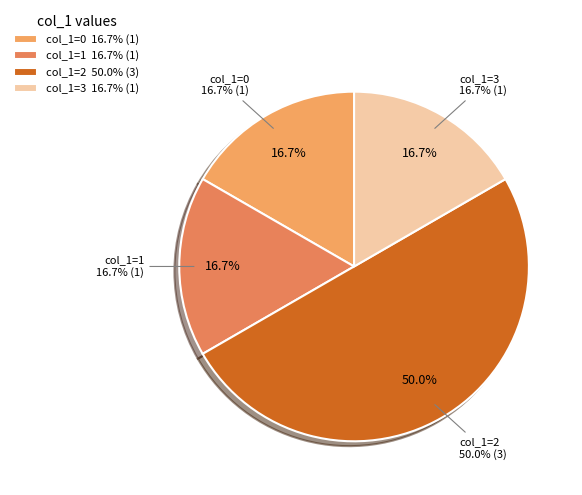

Between 3 and 1, which is larger?

3